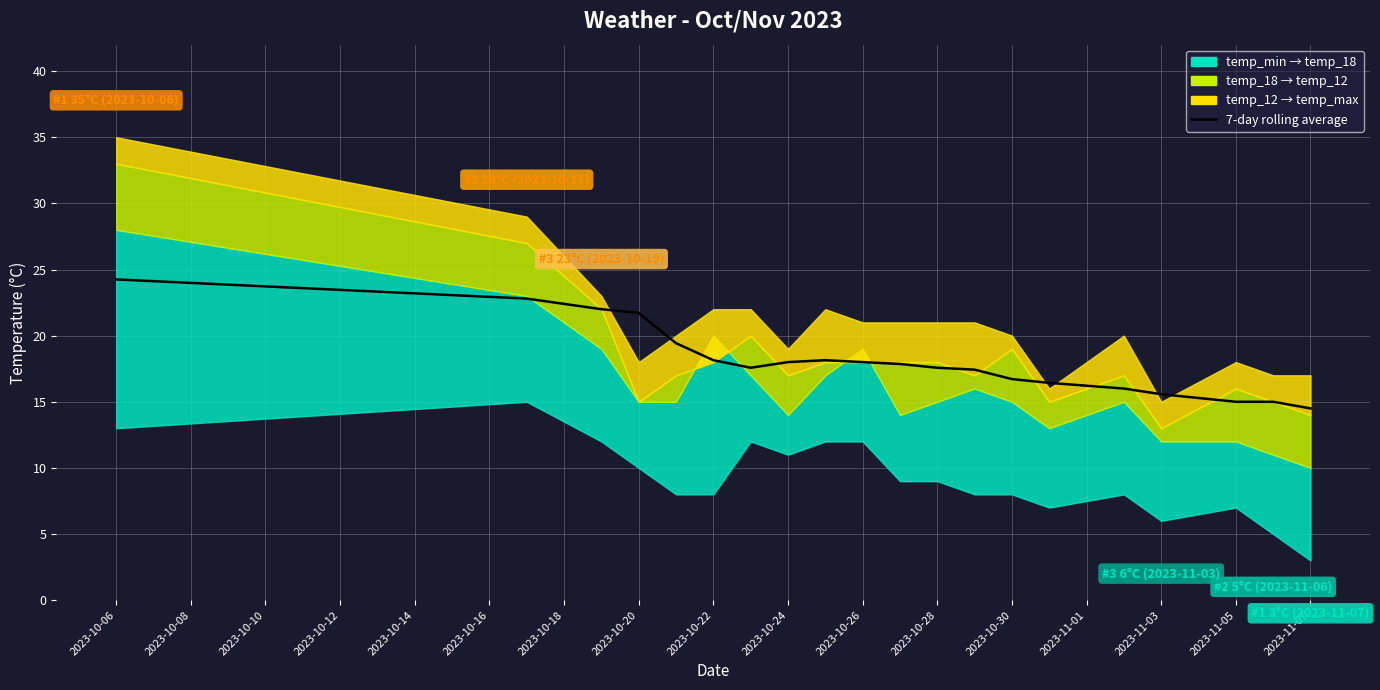

True or false: the data shows 14.5 at 2023-11-07.

True